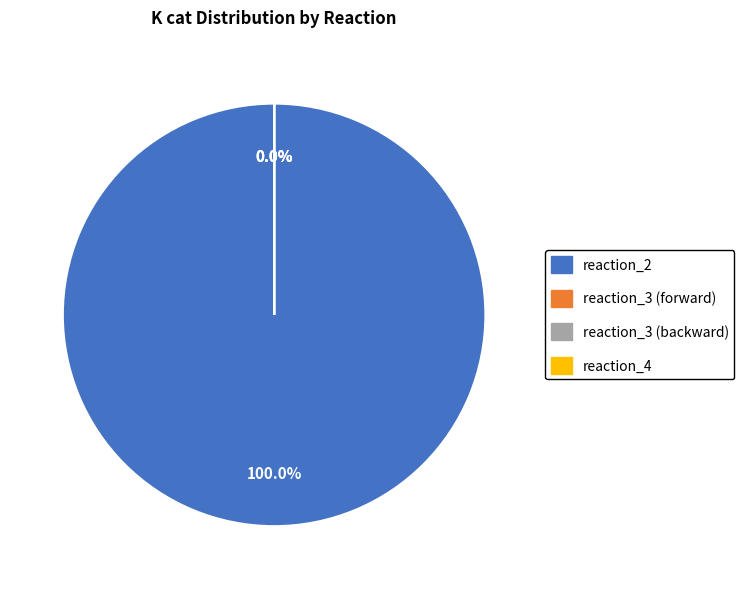

True or false: reaction_3 (backward) accounts for 8% of the total.

False